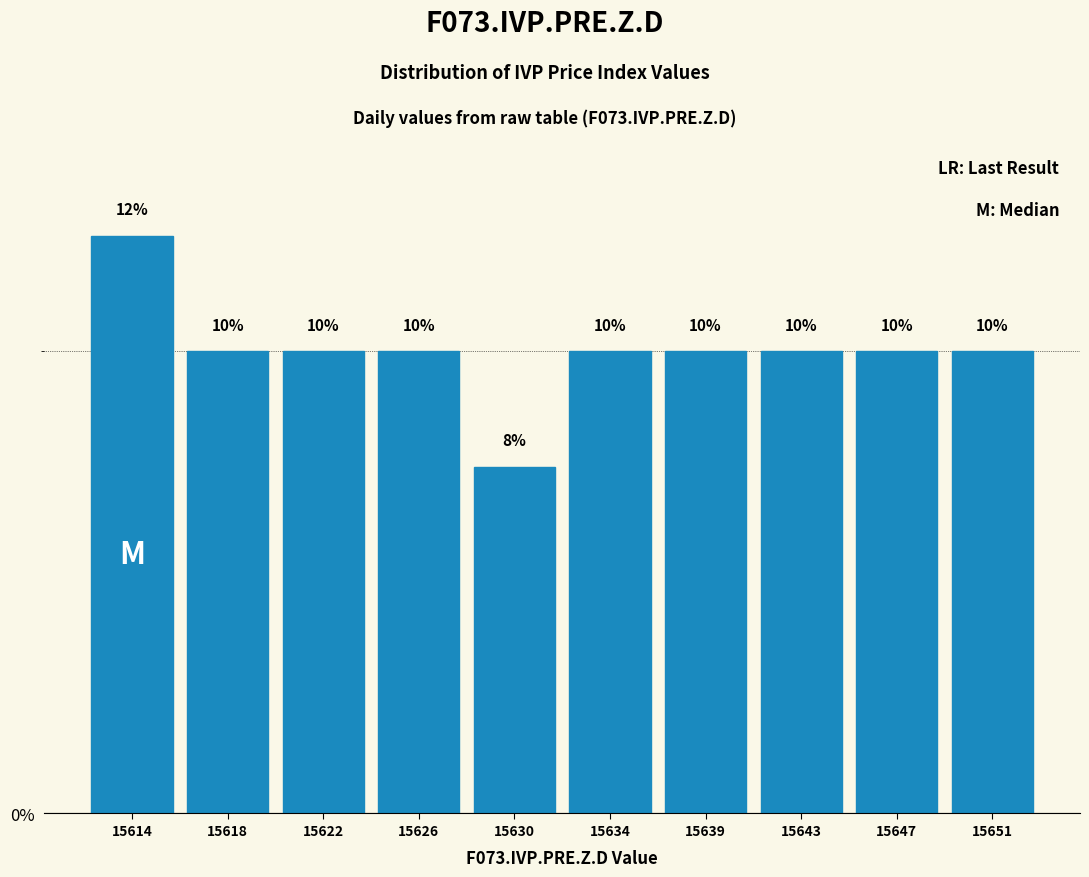

What is the average value?

10.0